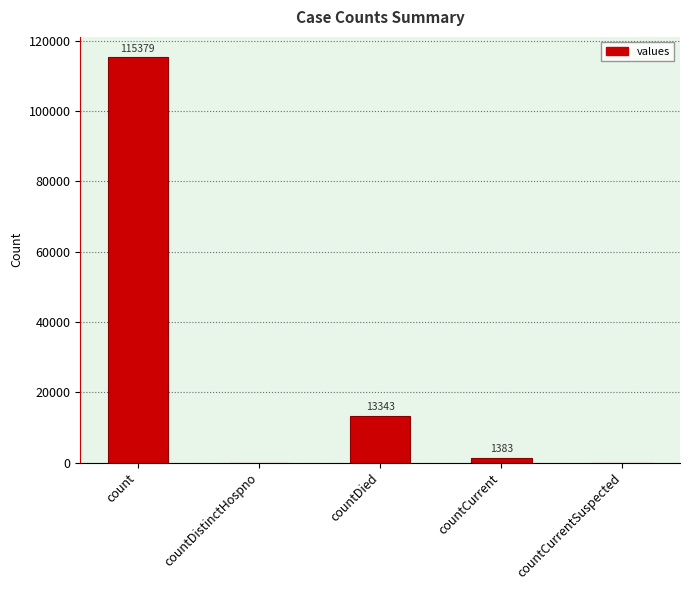

Is it true that the value at countDied is 22883?

False